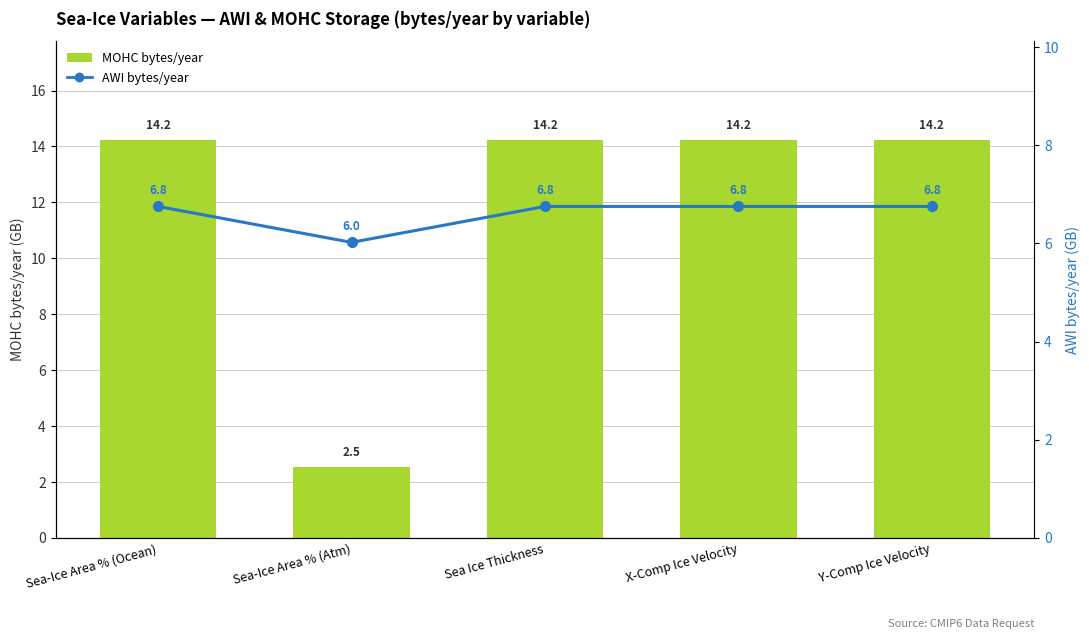

At how many categories does at least one series exceed 9?

4